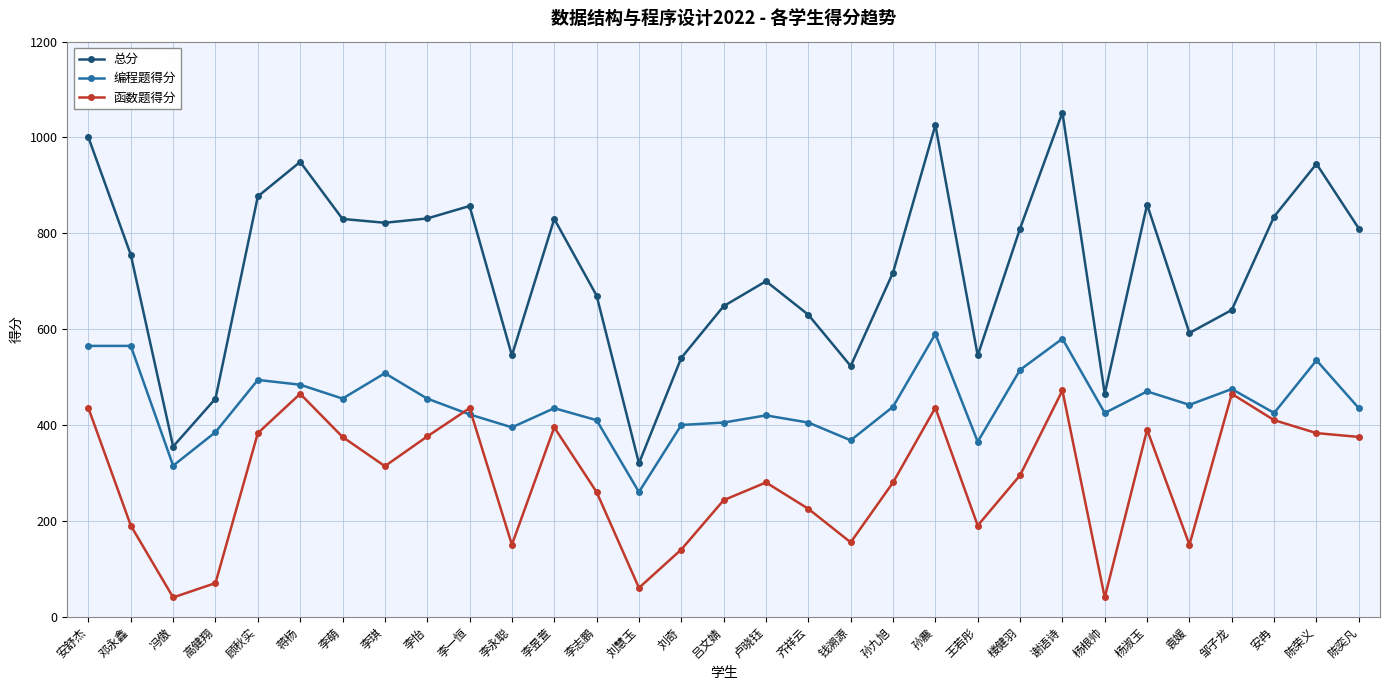

Rank the series at 安舒杰 from highest to lowest value.

总分, 编程题得分, 函数题得分